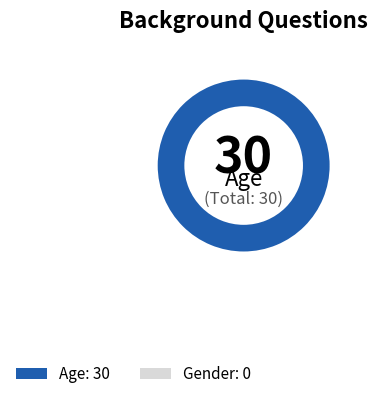

What percentage is the Age slice, to the nearest percent?

100%